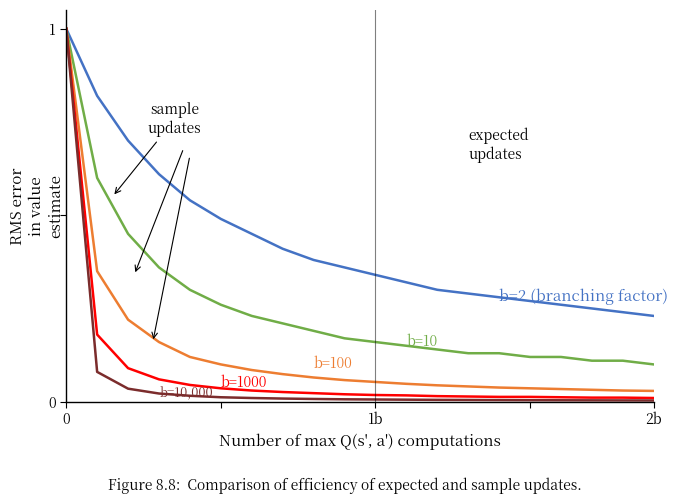

What is the greatest value displayed?

1.0